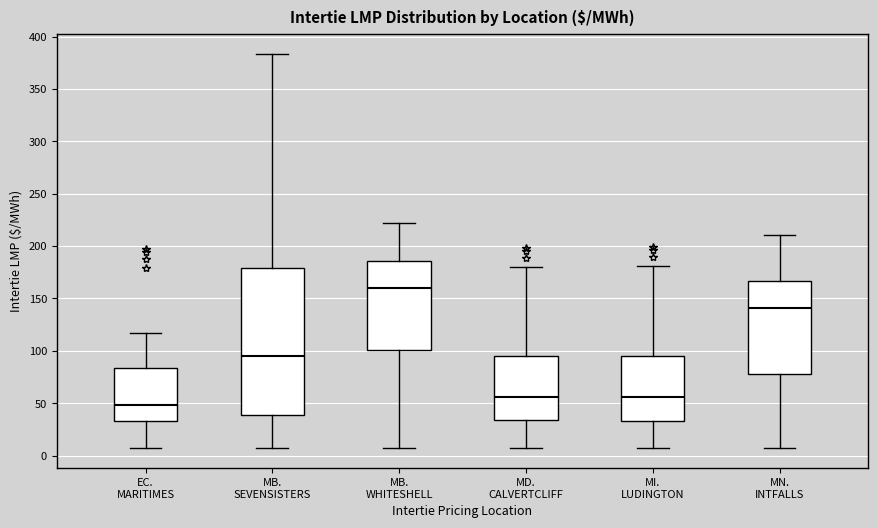

Reading left to right, transcribe this box plot: for each box, give where its median line is, the range the box spans, and where its two whiskers end, as read against the y-axis. The values are not printed on the chart, so give them approximately, as read against the axis.

EC. MARITIMES: median 50, box 35 to 85, whiskers 5 to 115
MB. SEVENSISTERS: median 95, box 40 to 180, whiskers 5 to 385
MB. WHITESHELL: median 160, box 100 to 185, whiskers 5 to 220
MD. CALVERTCLIFF: median 55, box 35 to 95, whiskers 5 to 180
MI. LUDINGTON: median 55, box 35 to 95, whiskers 5 to 180
MN. INTFALLS: median 140, box 80 to 165, whiskers 5 to 210